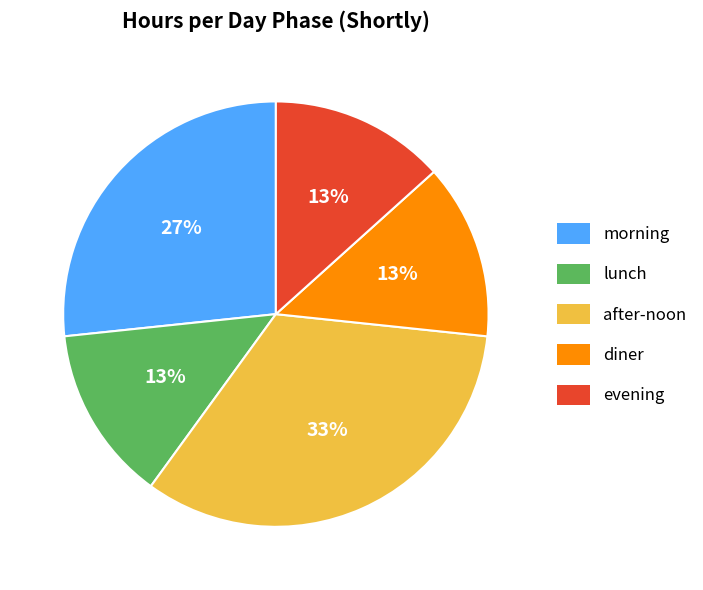

What percentage is the diner slice, to the nearest percent?

13%